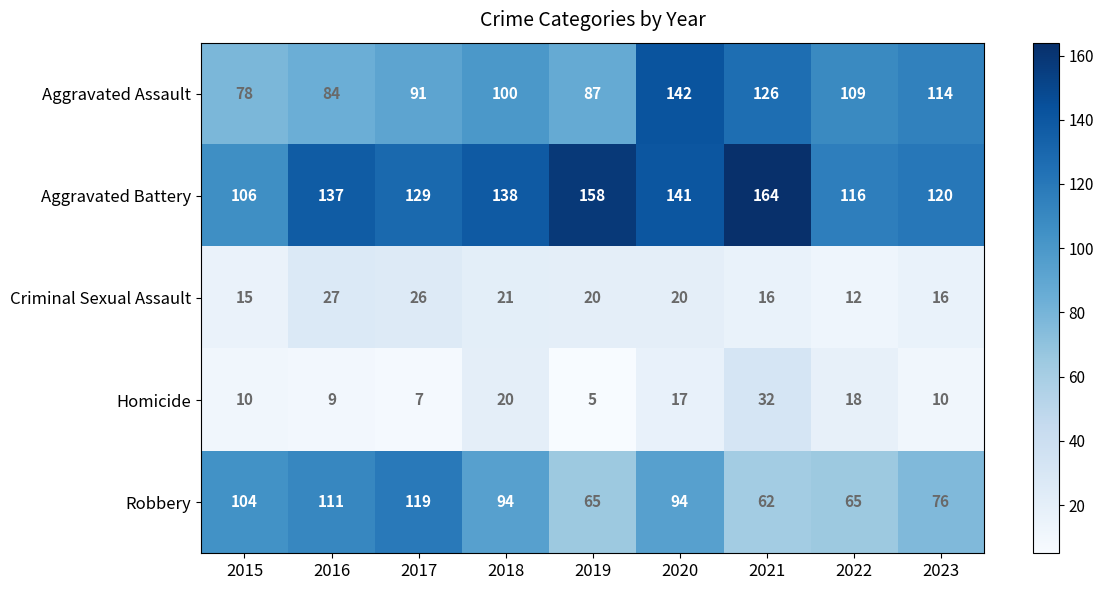

What is the total value across all series at 2021?

400